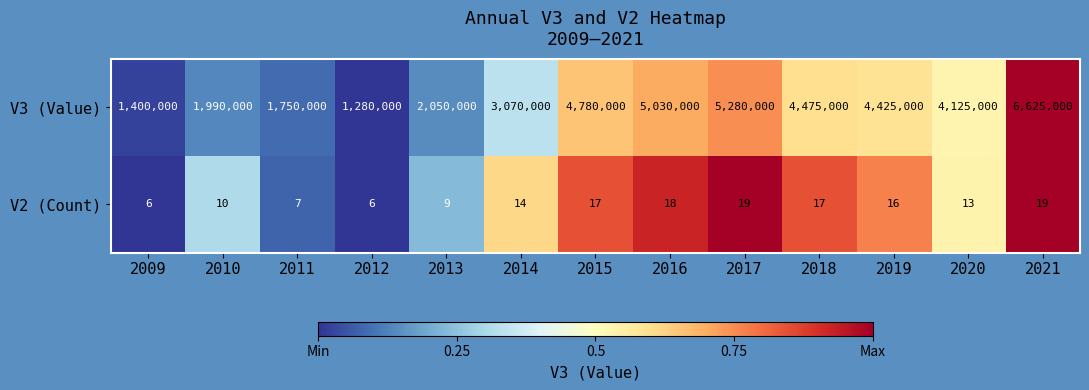

Reading left to right, extract all data points from this chart.

V3 (Value): 1400000	1990000	1750000	1280000	2050000	3070000	4780000	5030000	5280000	4475000	4425000	4125000	6625000
V2 (Count): 6	10	7	6	9	14	17	18	19	17	16	13	19